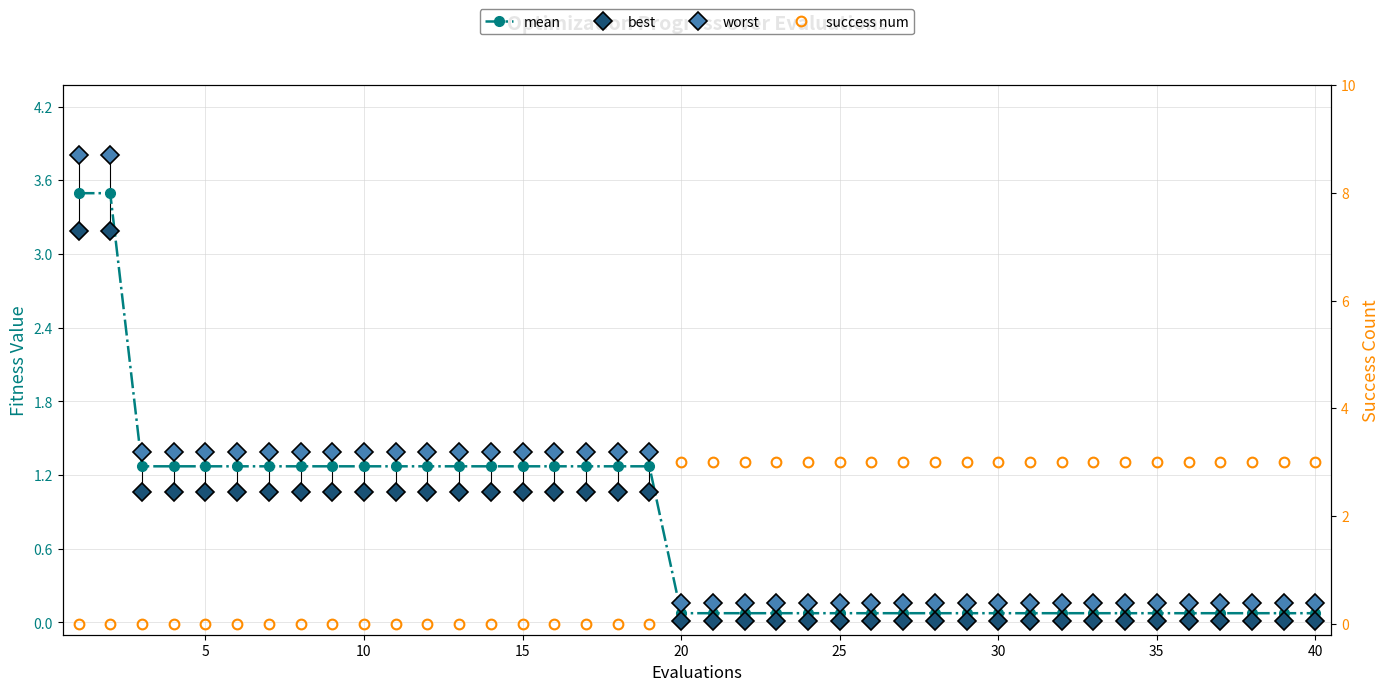

What is the average value of the best series?

0.6